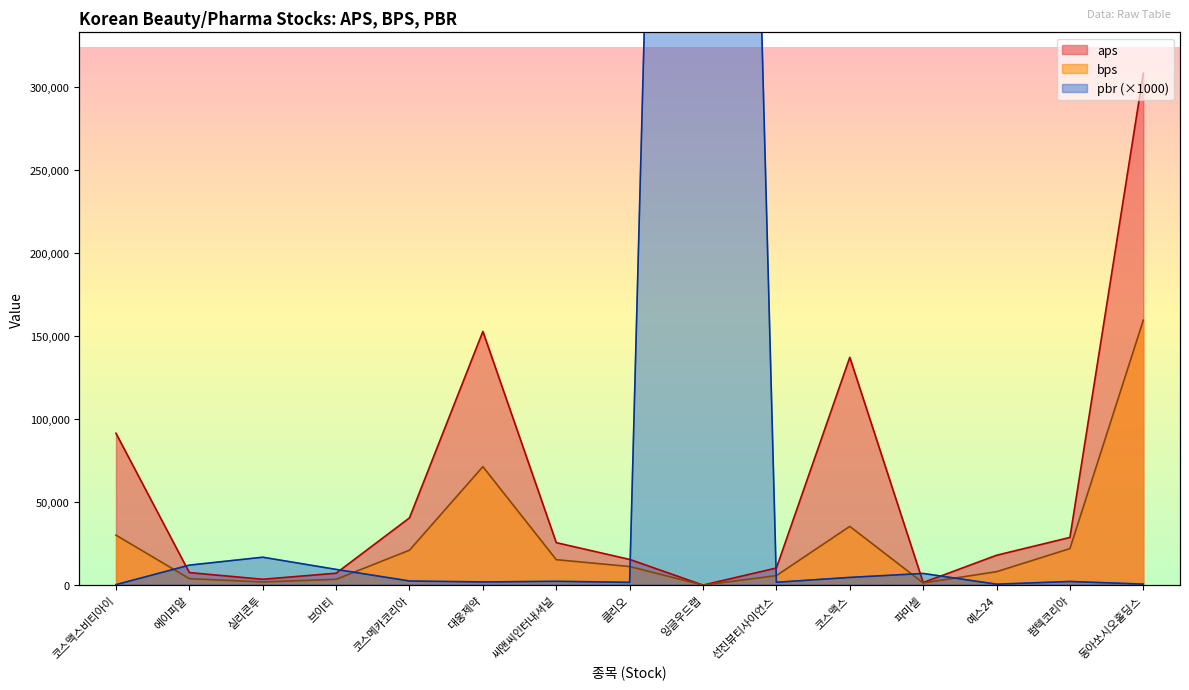

Is the value of aps at 펌텍코리아 greater than the value of pbr at 브이티?

Yes